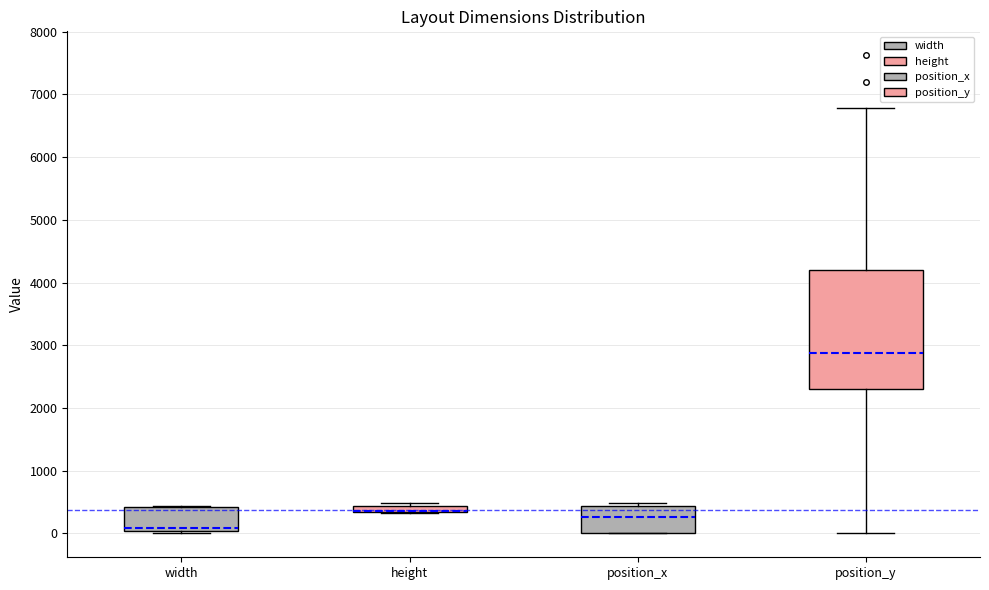

Where is the upper edge of the box for height on the y-axis? The values are not printed on the chart, so give them approximately, as read against the axis.

400